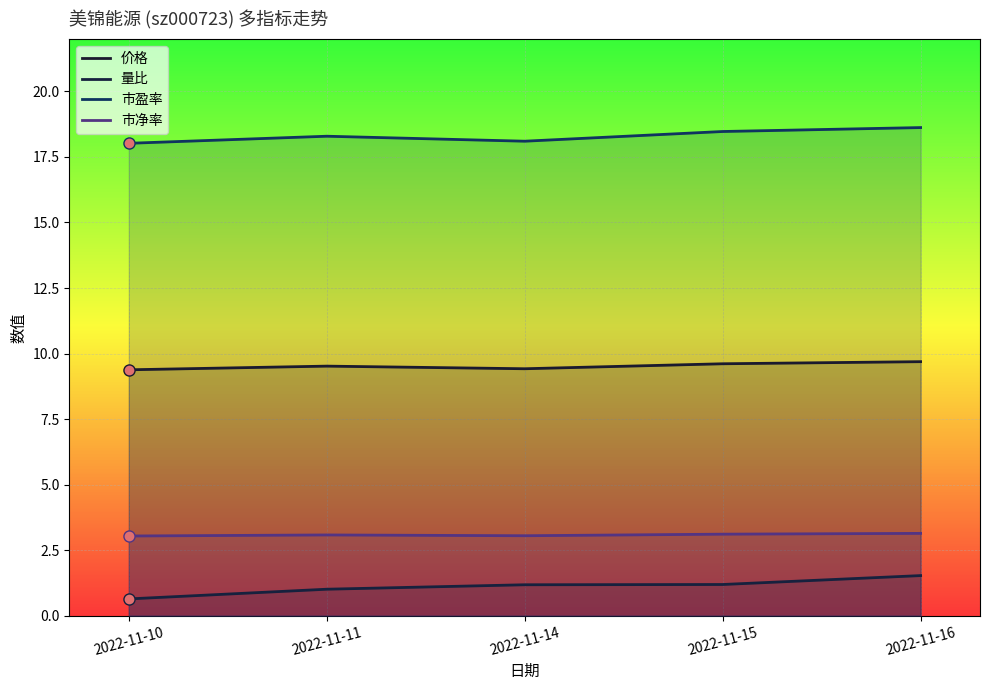

Reading right to left, transcribe all the data shown in this chart.

价格: 2022-11-16=9.7	2022-11-15=9.6	2022-11-14=9.4	2022-11-11=9.5	2022-11-10=9.4
量比: 2022-11-16=1.5	2022-11-15=1.2	2022-11-14=1.2	2022-11-11=1.0	2022-11-10=0.6
市盈率: 2022-11-16=18.6	2022-11-15=18.5	2022-11-14=18.1	2022-11-11=18.3	2022-11-10=18.0
市净率: 2022-11-16=3.1	2022-11-15=3.1	2022-11-14=3.0	2022-11-11=3.1	2022-11-10=3.0